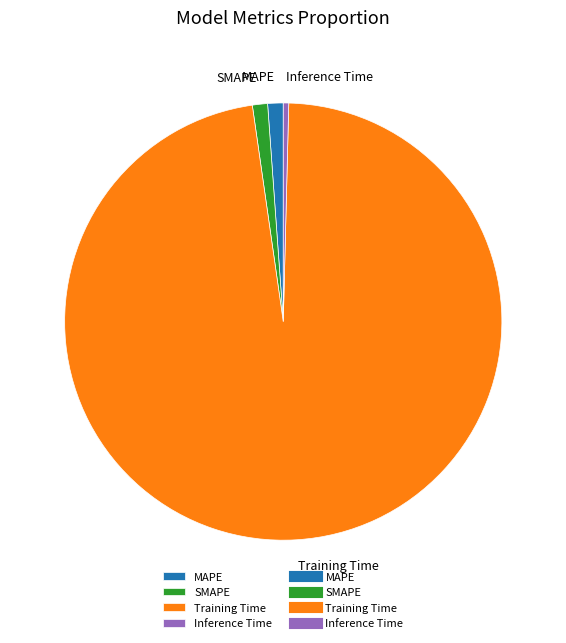

Is the sum of Inference Time and MAPE greater than half?

No